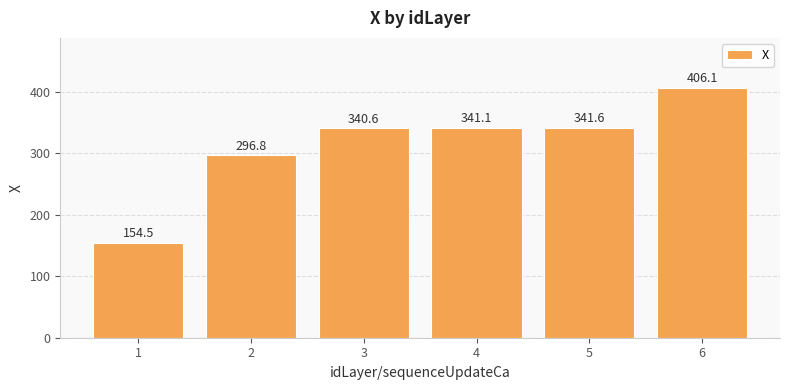

What is the difference between the second highest and second lowest values?

44.8